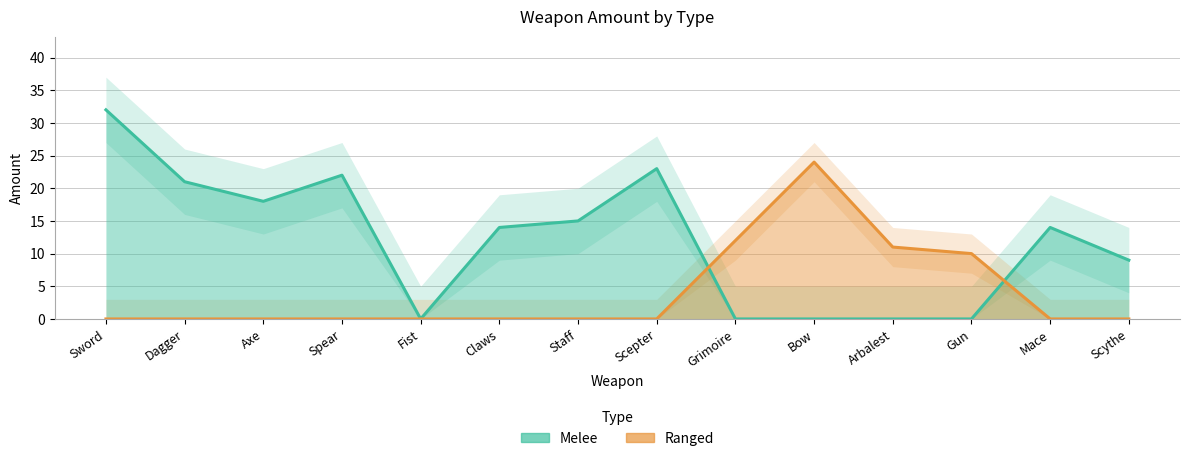

Which has a higher value, Mace or Axe?

Axe